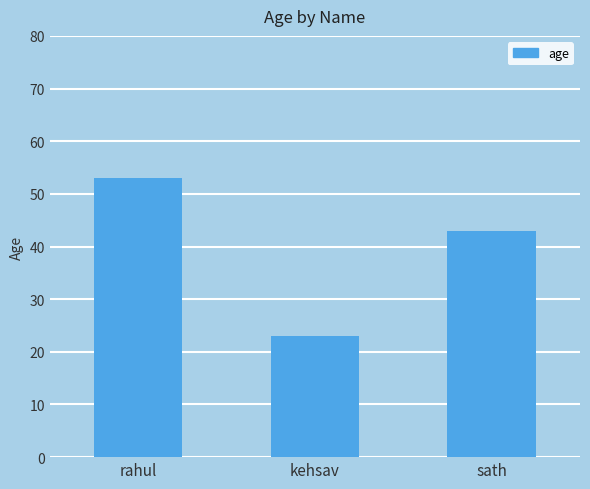

Reading right to left, extract all data points from this chart.

sath=43	kehsav=23	rahul=53